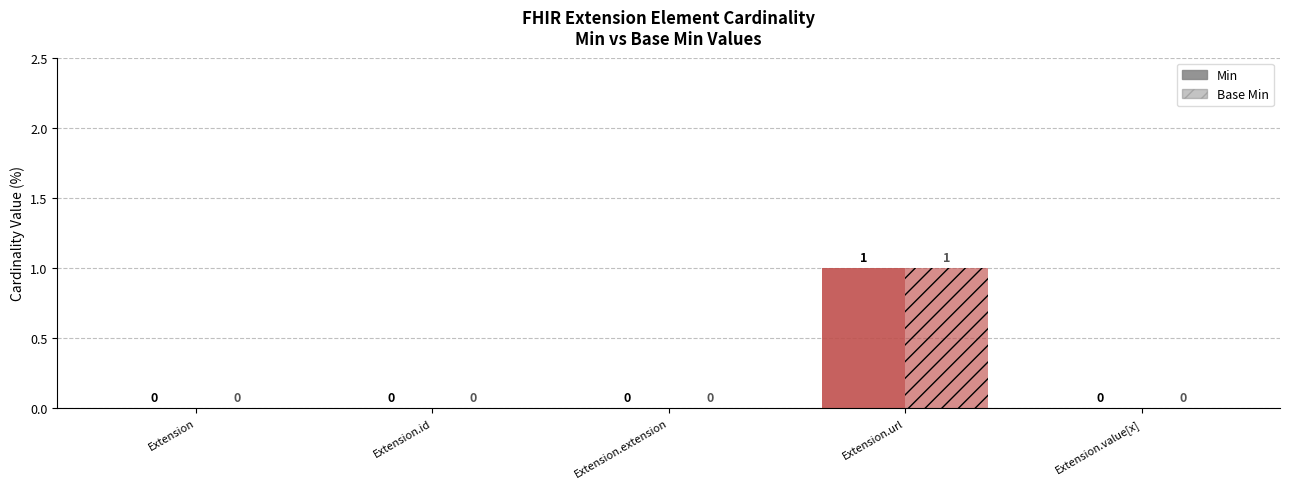

How many groups of bars are there?

5